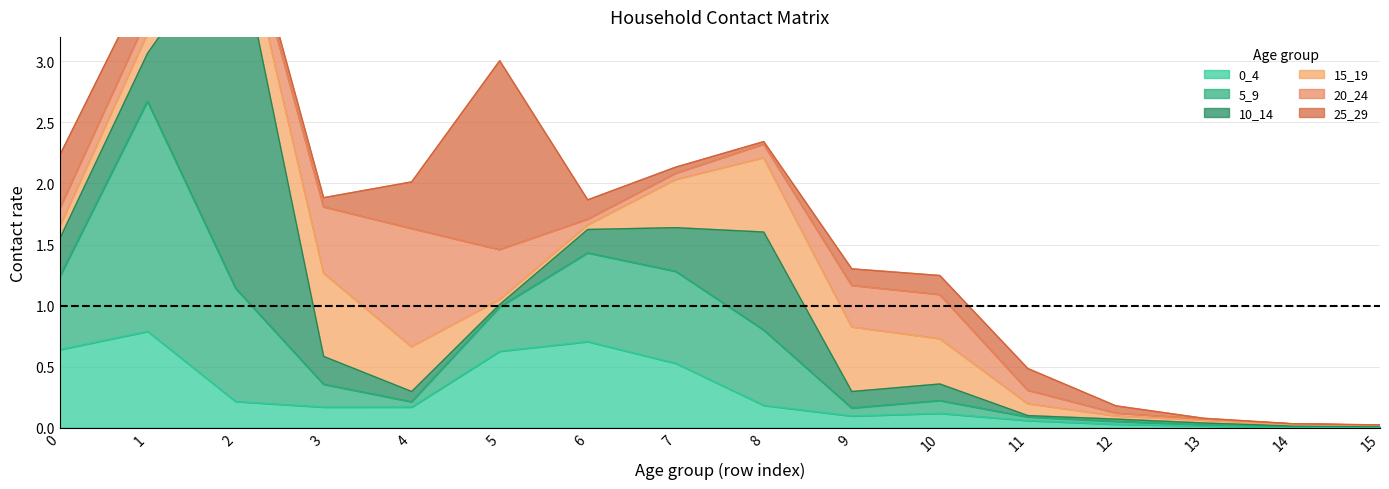

List the labels in order of 20_24 value, smallest first.

15, 14, 13, 12, 6, 7, 2, 11, 8, 1, 0, 9, 10, 5, 3, 4